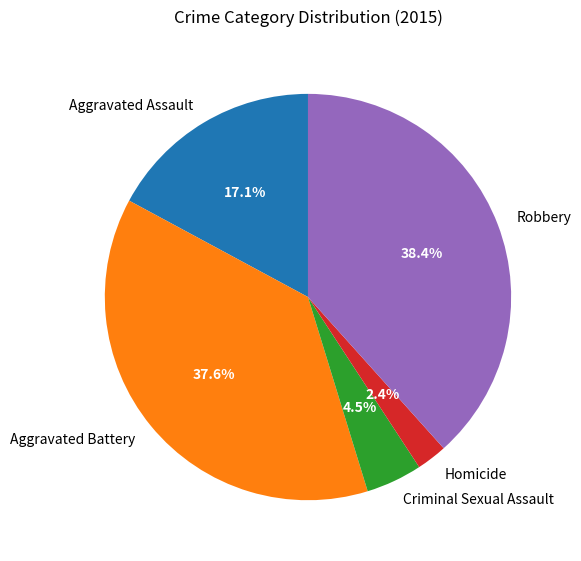

Between Robbery and Aggravated Battery, which is larger?

Robbery